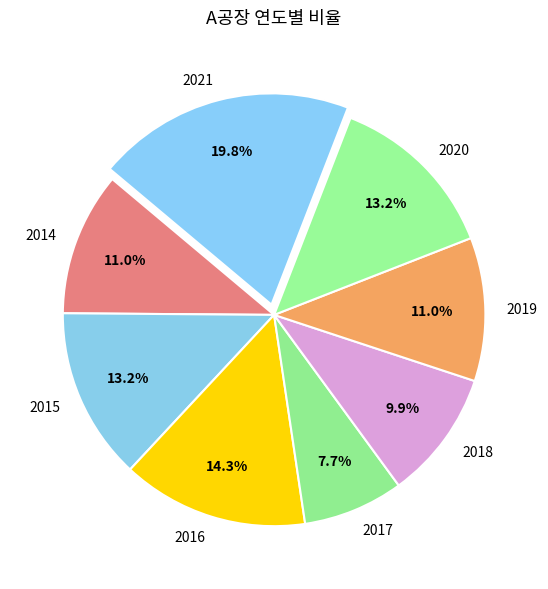

What is the total percentage of 2021 and 2020?

33.0%